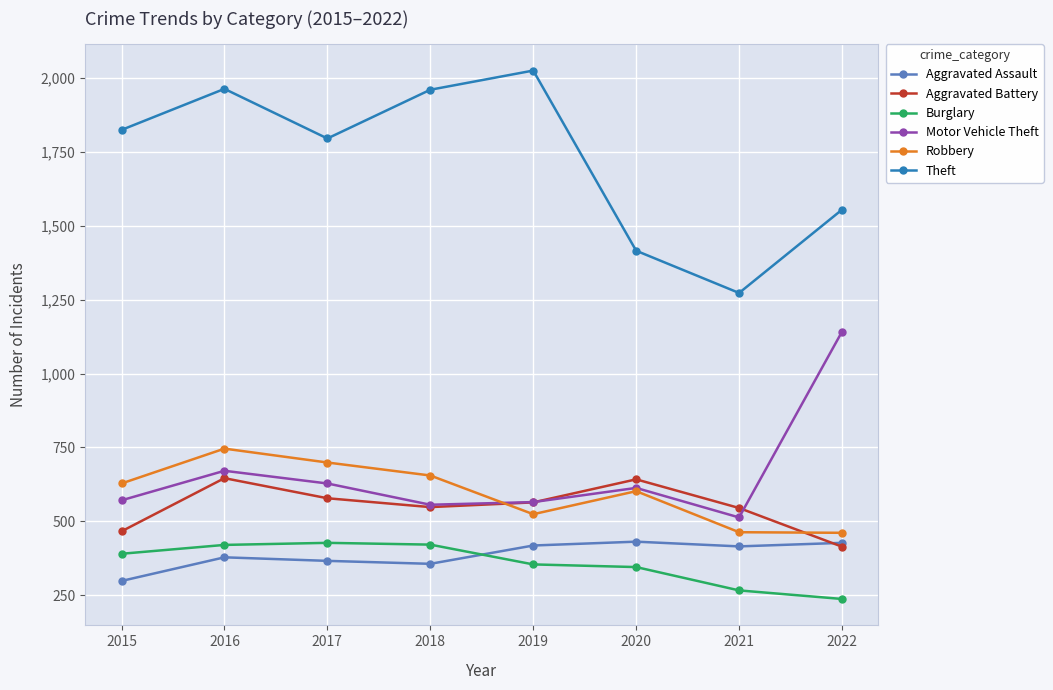

True or false: Theft has more than 0 interior local peaks.

True